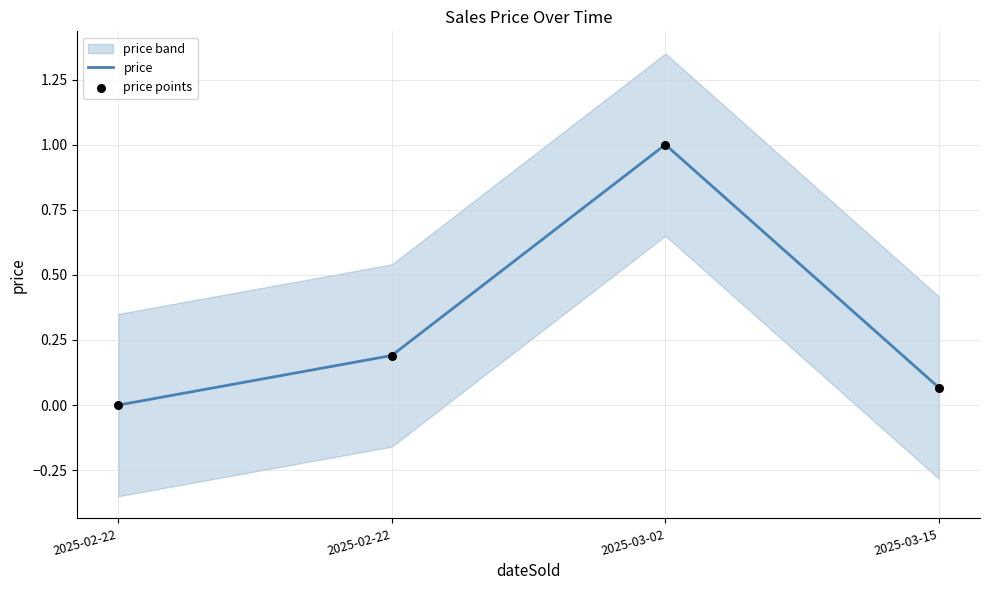

Which series has the largest total across all categories?

price